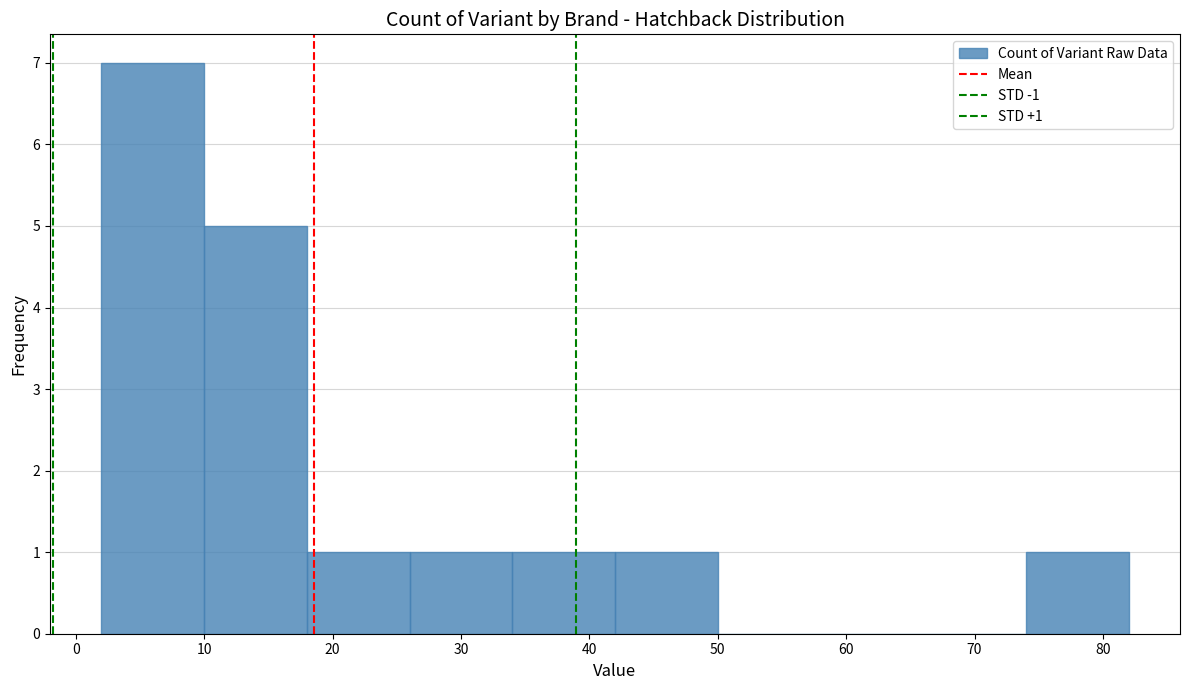

Over which range of the x-axis is the bar tallest?

2 to 10